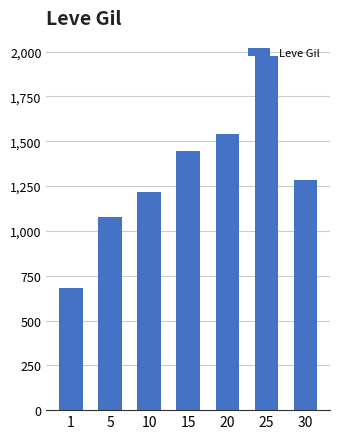

Which category has the highest value across all series?

25